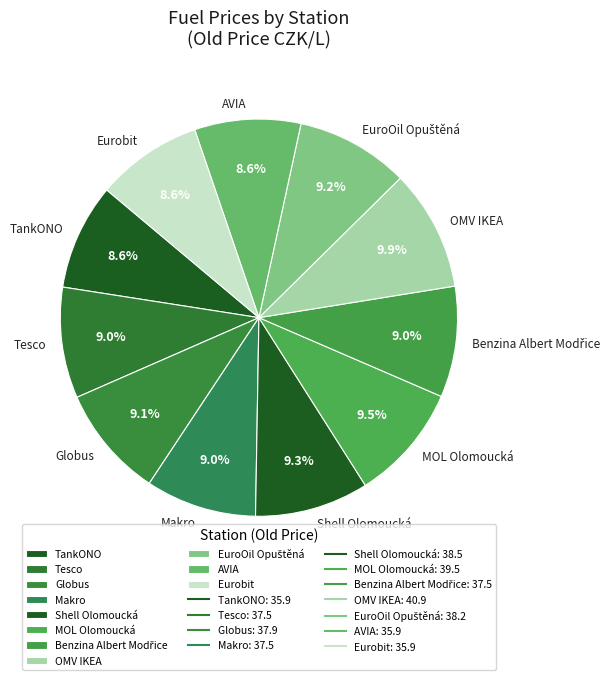

What percentage is the TankONO slice, to the nearest percent?

9%